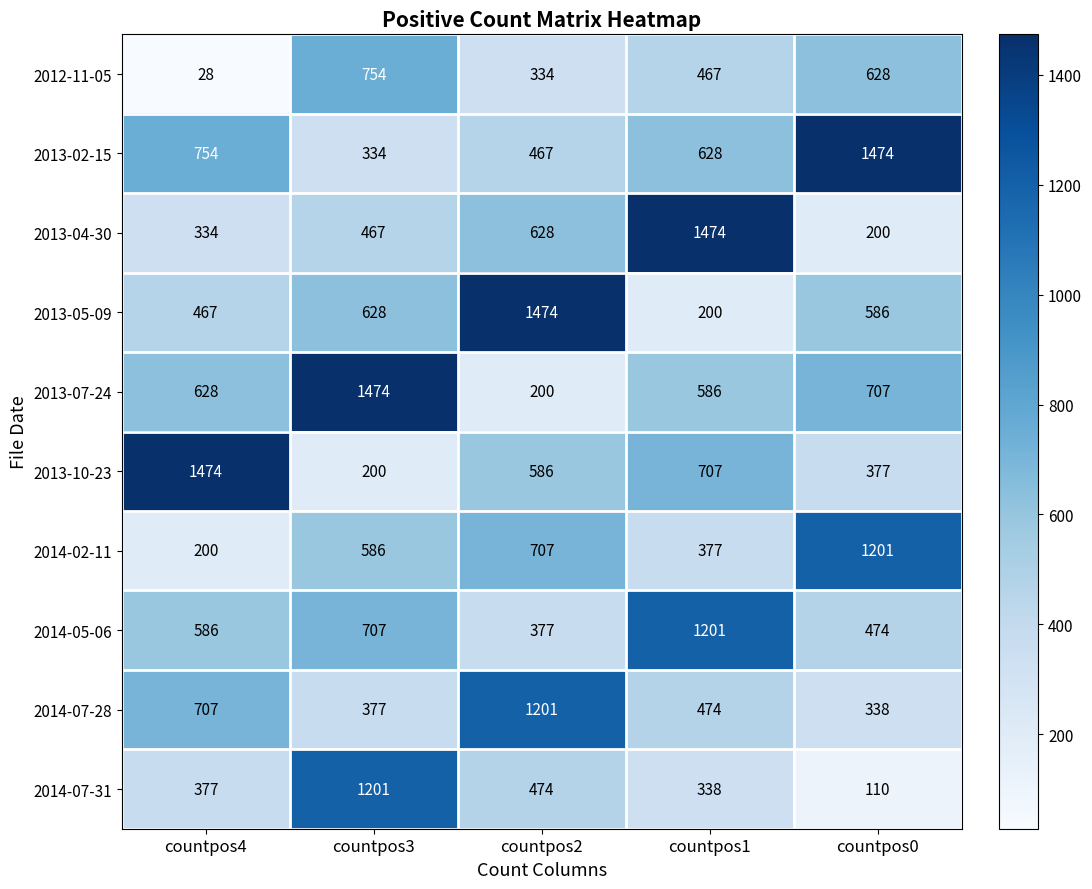

Which category has the lowest value across all series?

countpos4